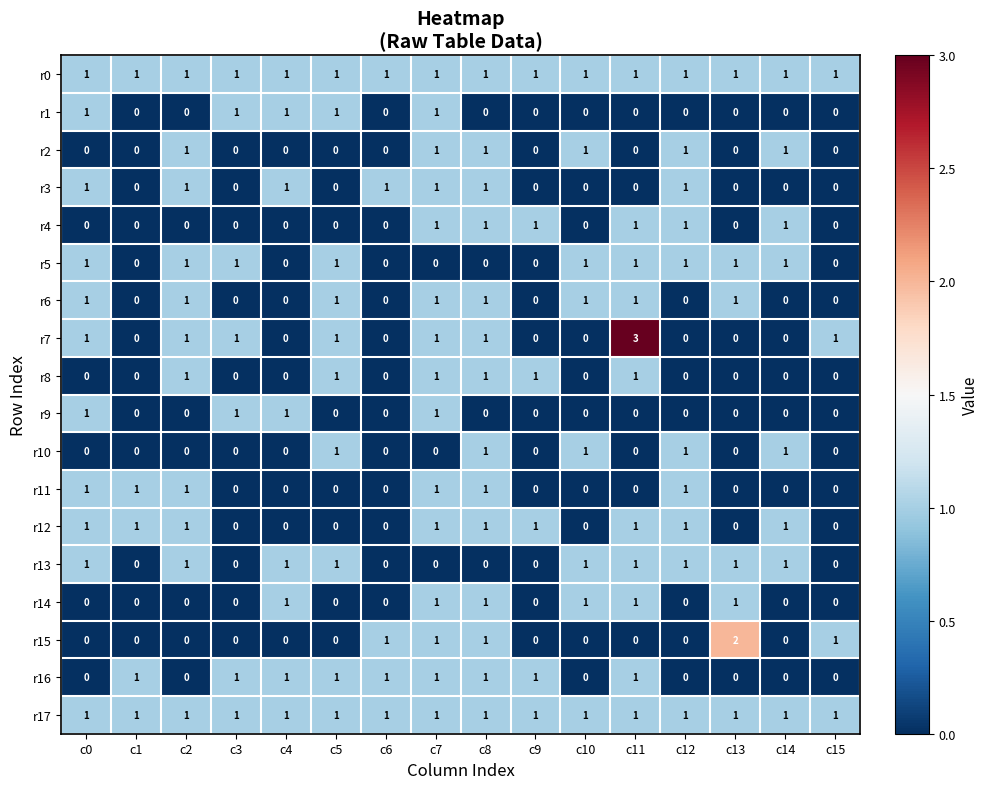

What is the greatest value displayed?

3